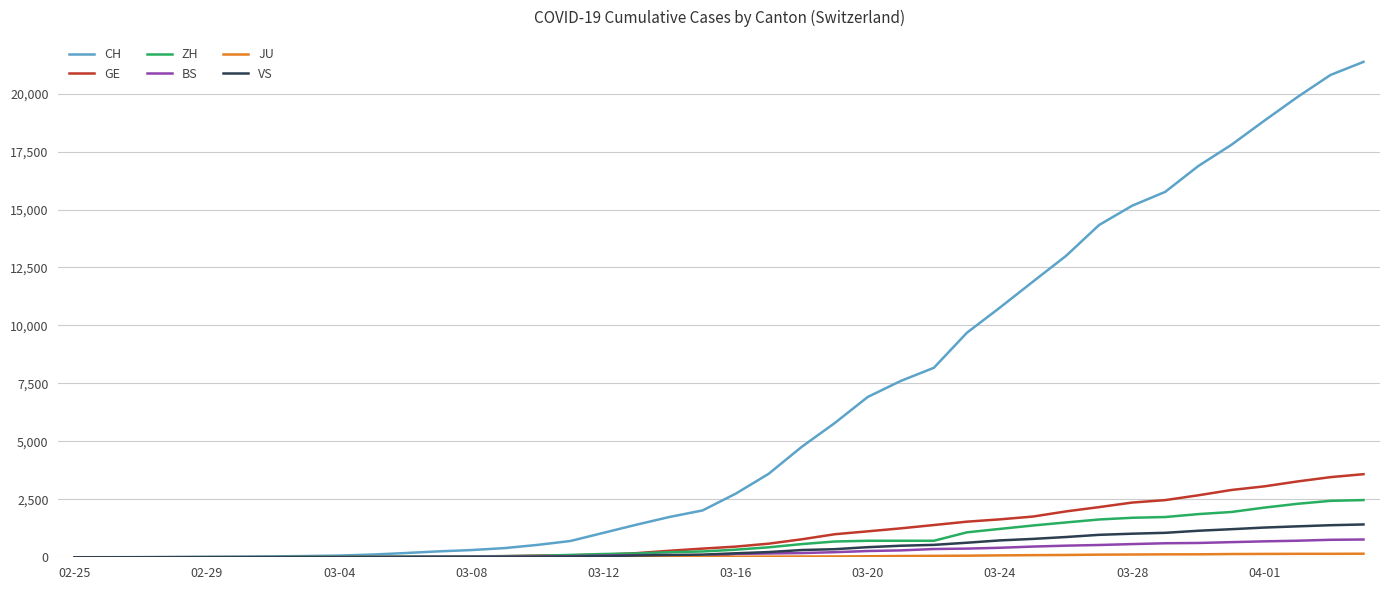

What is the maximum value for GE?

3584